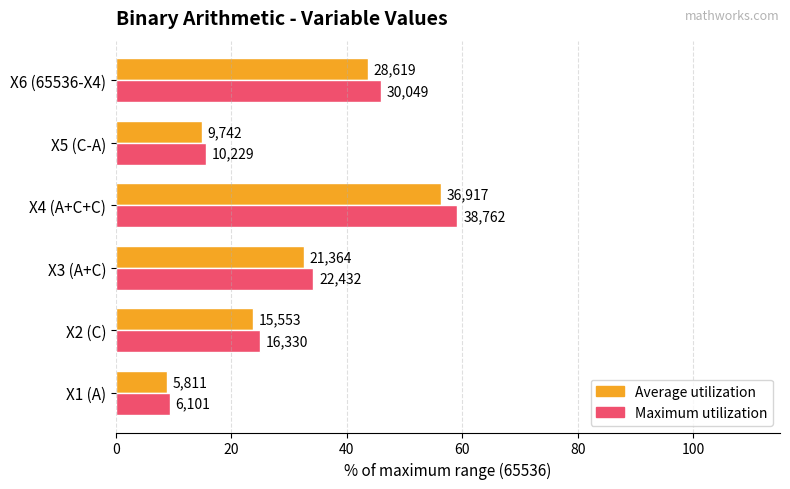

What are all the series names shown in the legend?

Average utilization, Maximum utilization